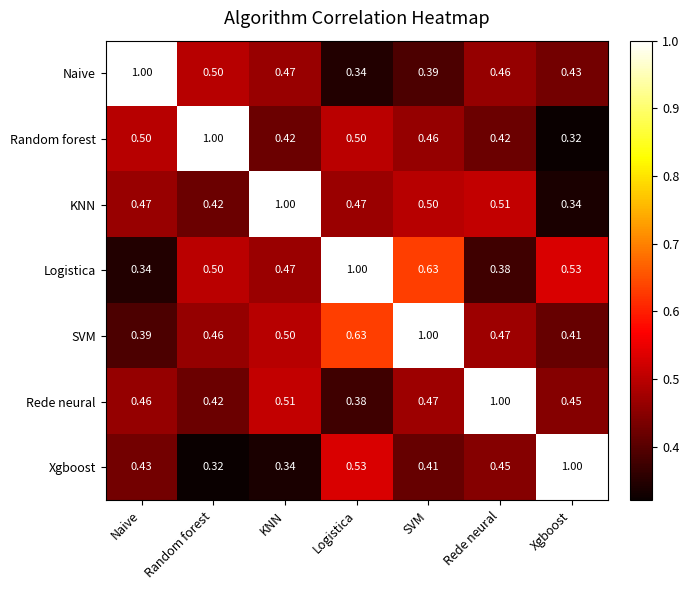

At which category is the sum across all series the highest?

SVM